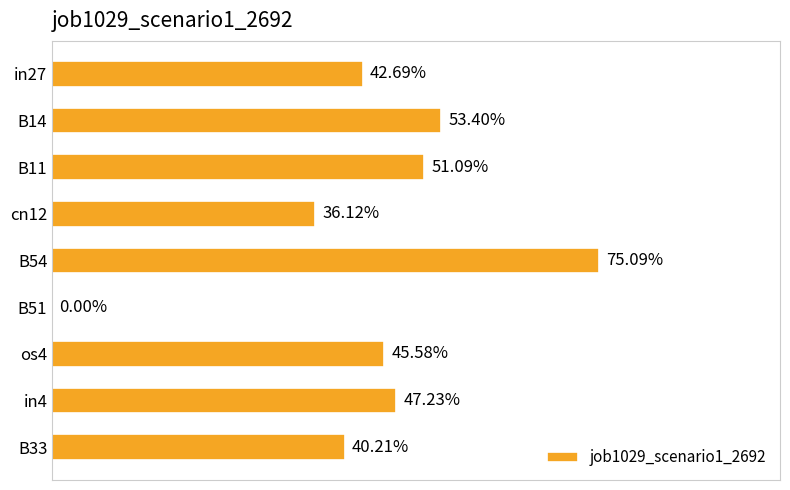

Are the bars horizontal?

Yes